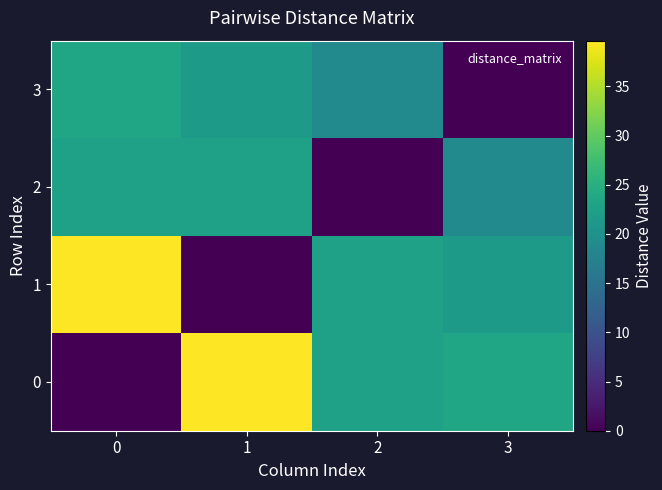

What is the difference between the highest and lowest values at 3?

23.2